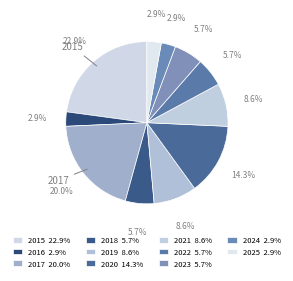

How many slices are in this pie chart?

11